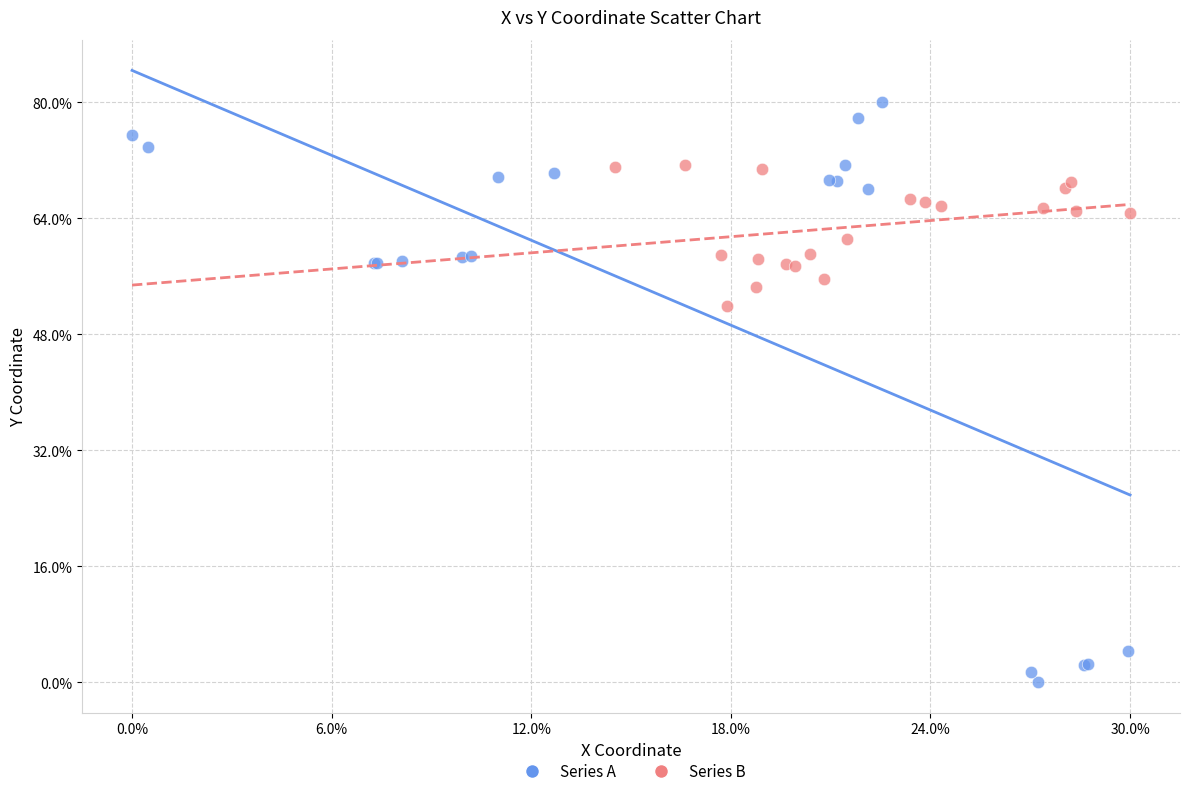

Which series contains the lowest Y value?

Series A